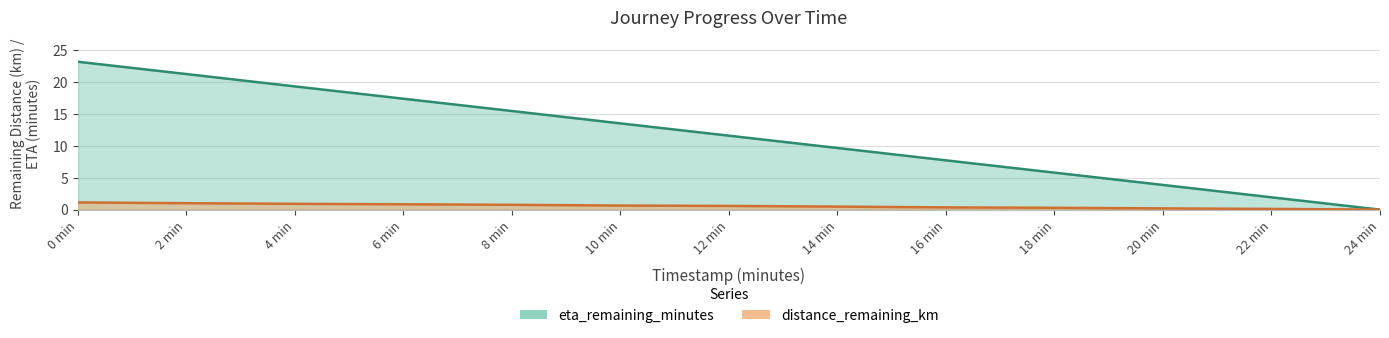

What position from the right is 24 min?

1